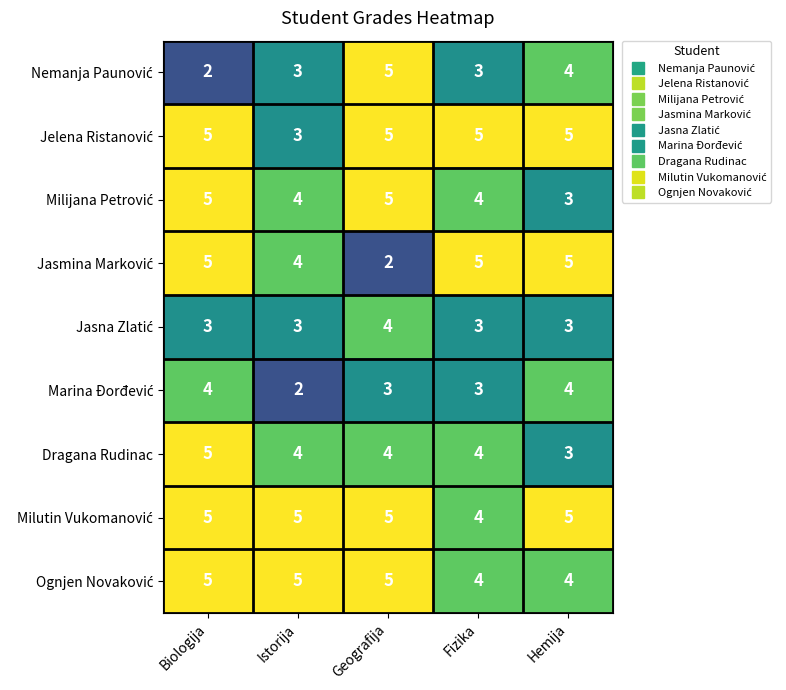

What is the maximum value shown in the chart?

5